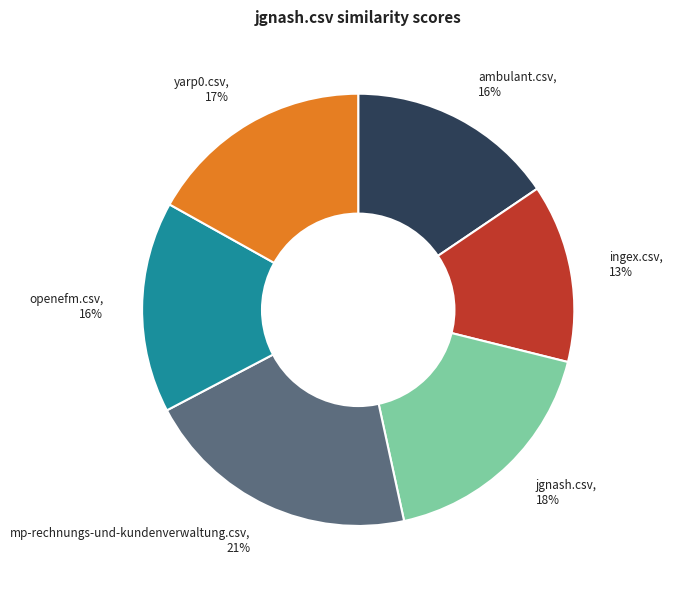

Which category has the biggest portion of the pie?

mp-rechnungs-und-kundenverwaltung.csv